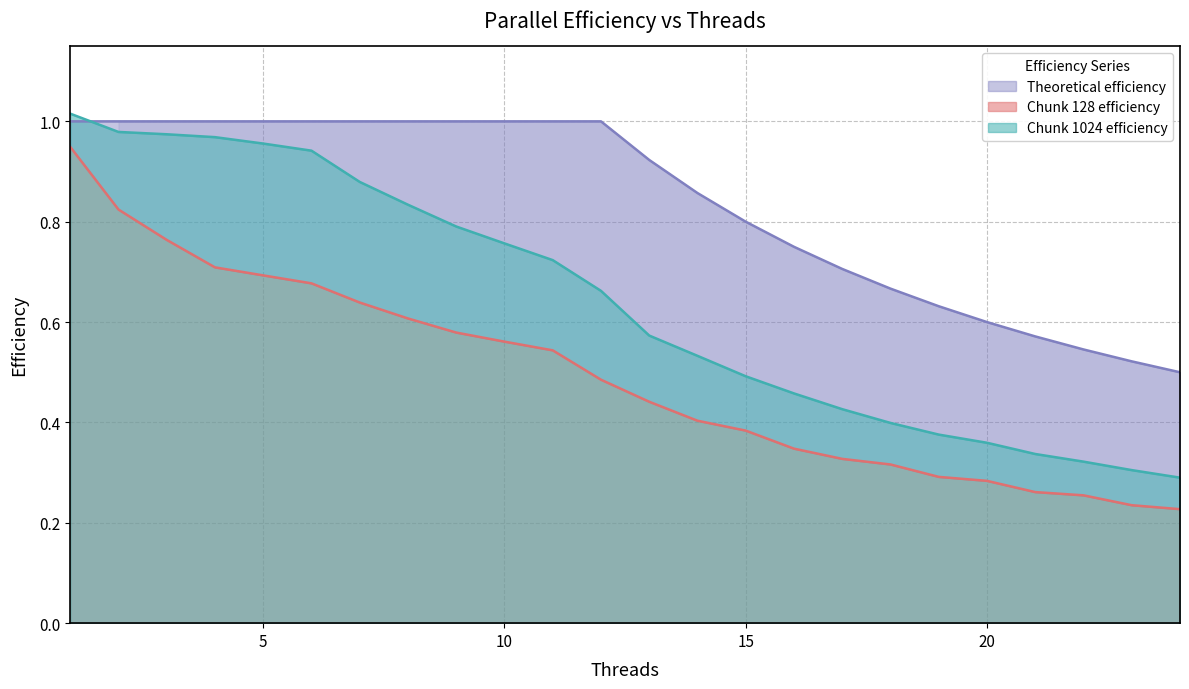

True or false: Chunk 128 efficiency and Theoretical efficiency cross at least once.

False